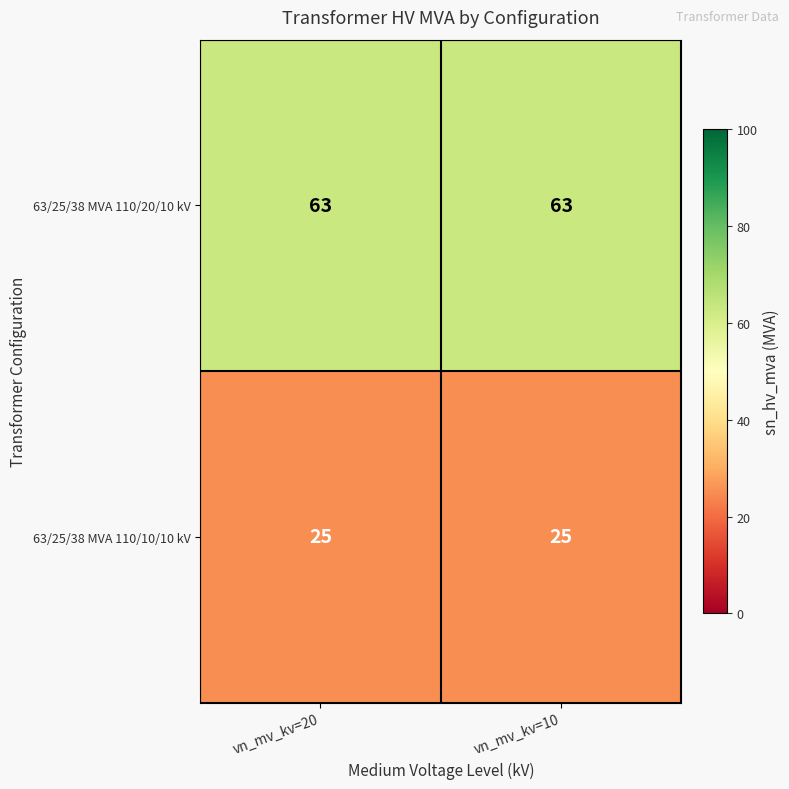

The 63/25/38 MVA 110/10/10 kV series shows 12 at vn_mv_kv=20. True or false?

False